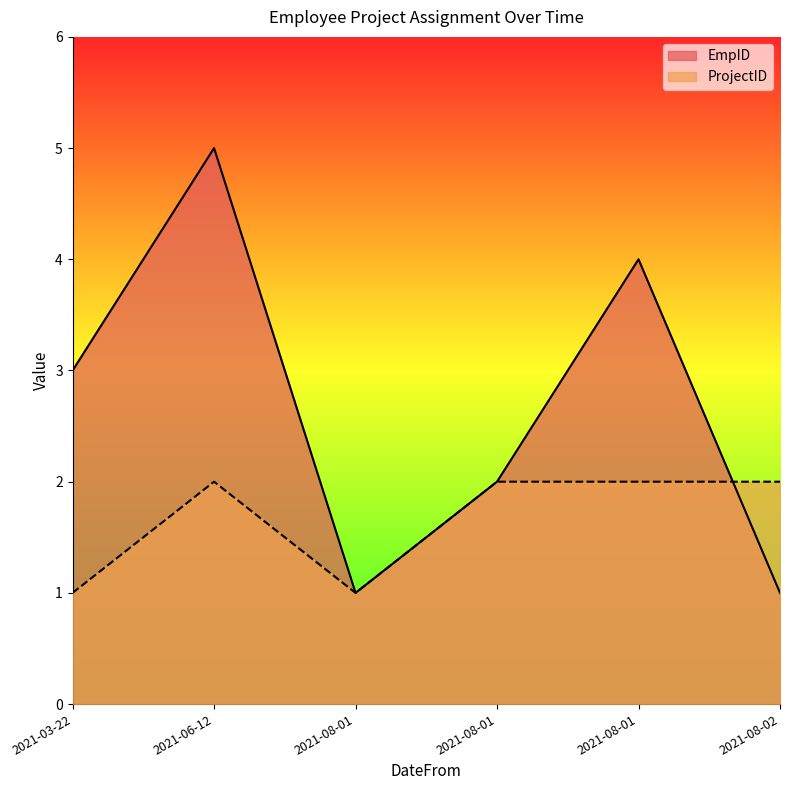

List the labels in order of EmpID value, largest first.

2021-06-12, 2021-08-01, 2021-03-22, 2021-08-01, 2021-08-02, 2021-08-01